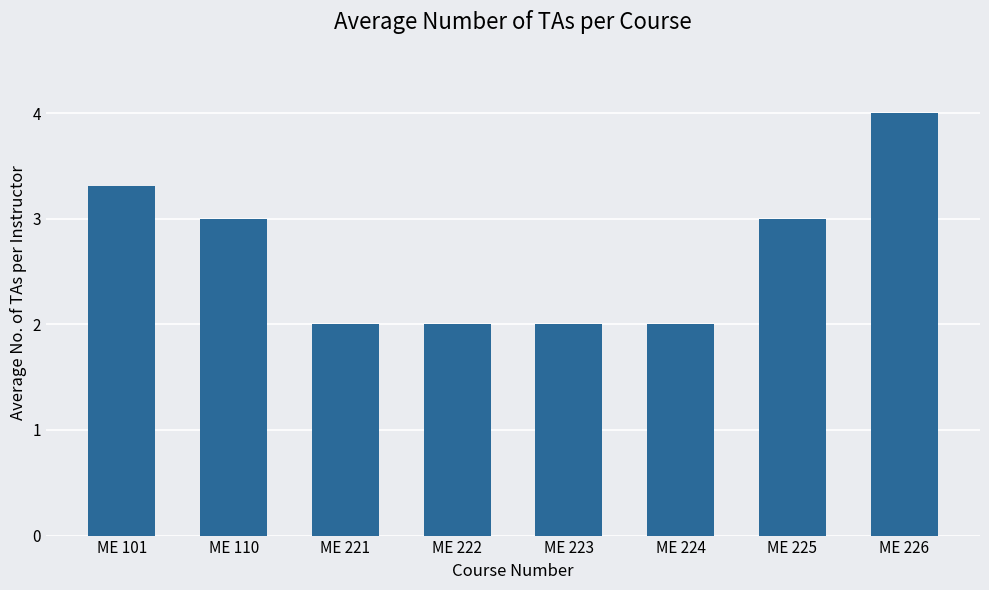

How many values are below 3?

4